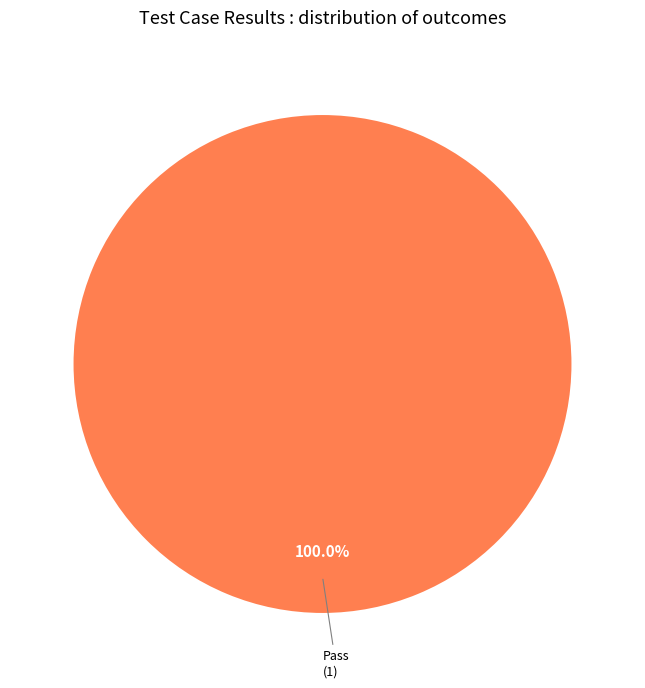

Rank the categories by value from highest to lowest.

Pass